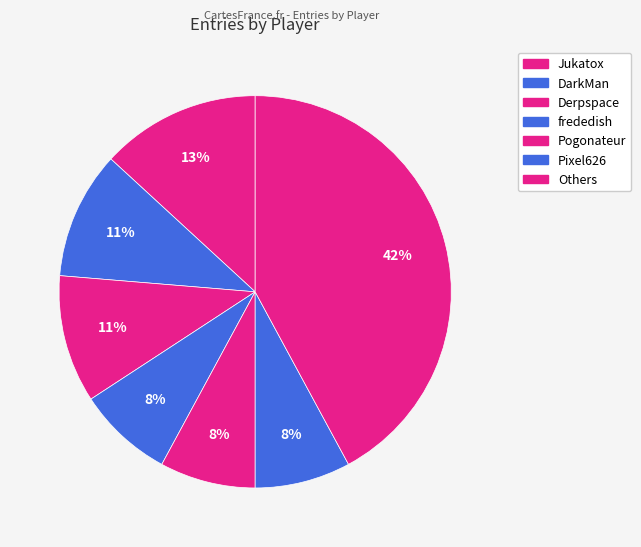

How many slices are in this pie chart?

7